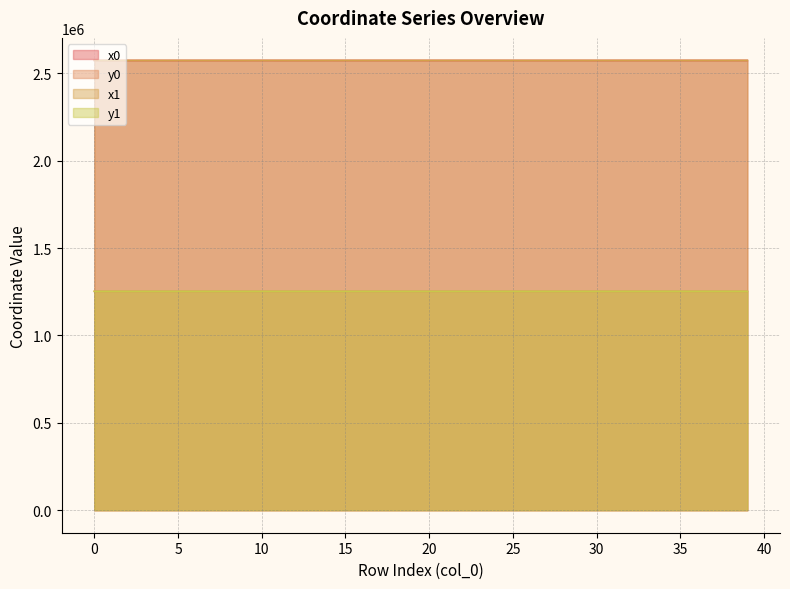

Read the x0 value at 21.

2573459.3